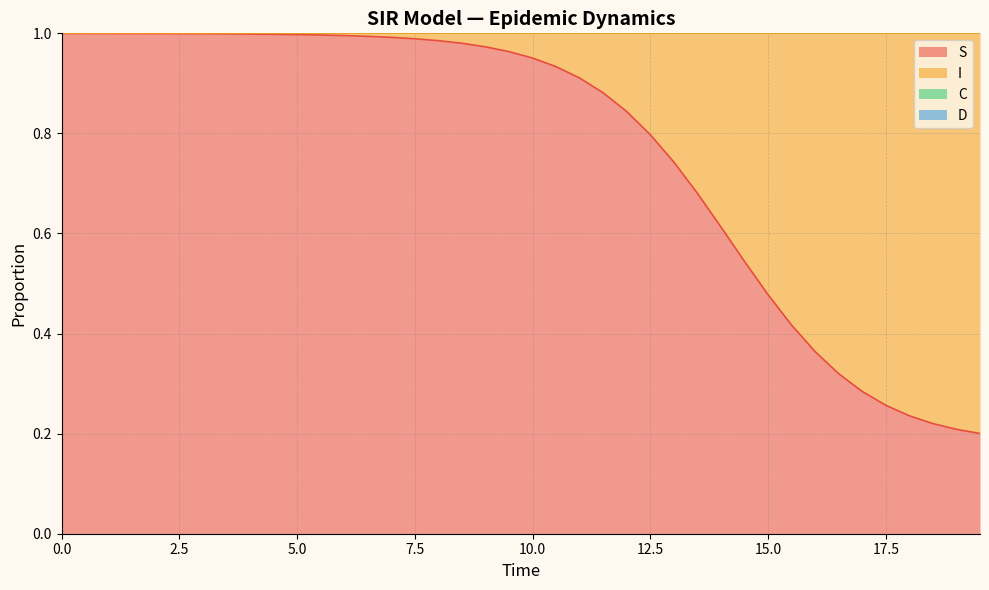

Is the value of C at 30 greater than the value of S at 10.0?

Yes